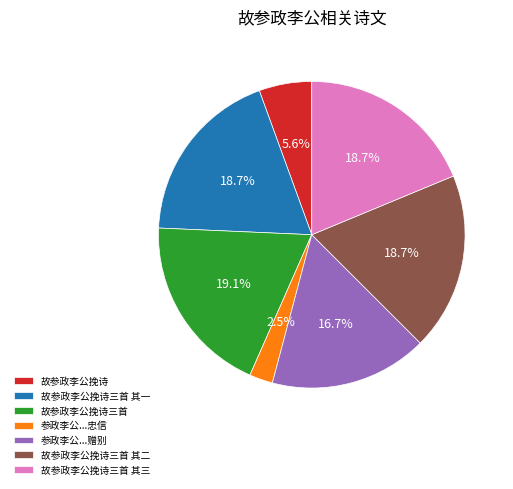

Approximately how many times larger is the value at 故参政李公挽诗三首 其一 compared to 故参政李公挽诗三首 其二?

1.0